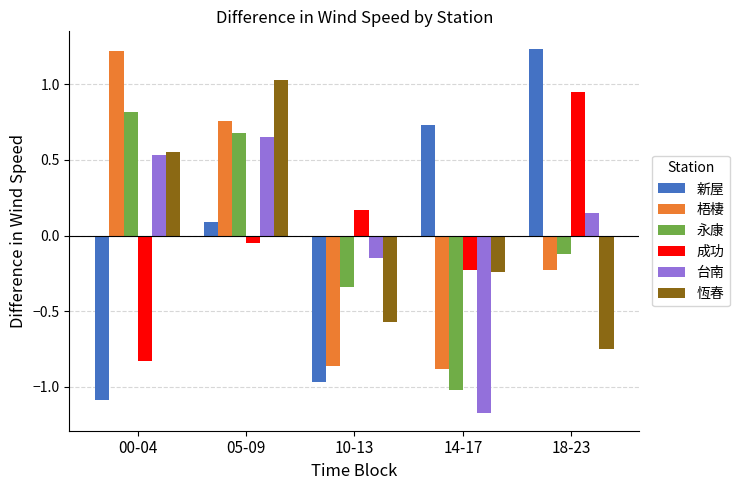

At which label does 永康 first exceed 0?

00-04